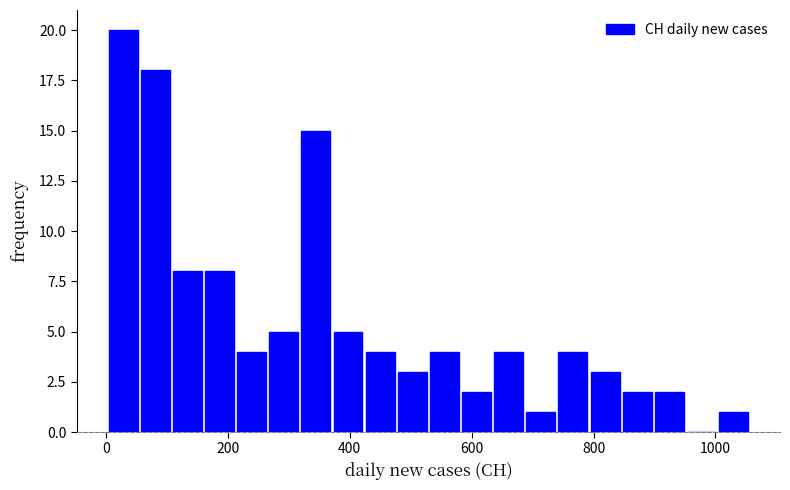

Read against the x-axis, roughly where is the centre of the tallest bar?

20